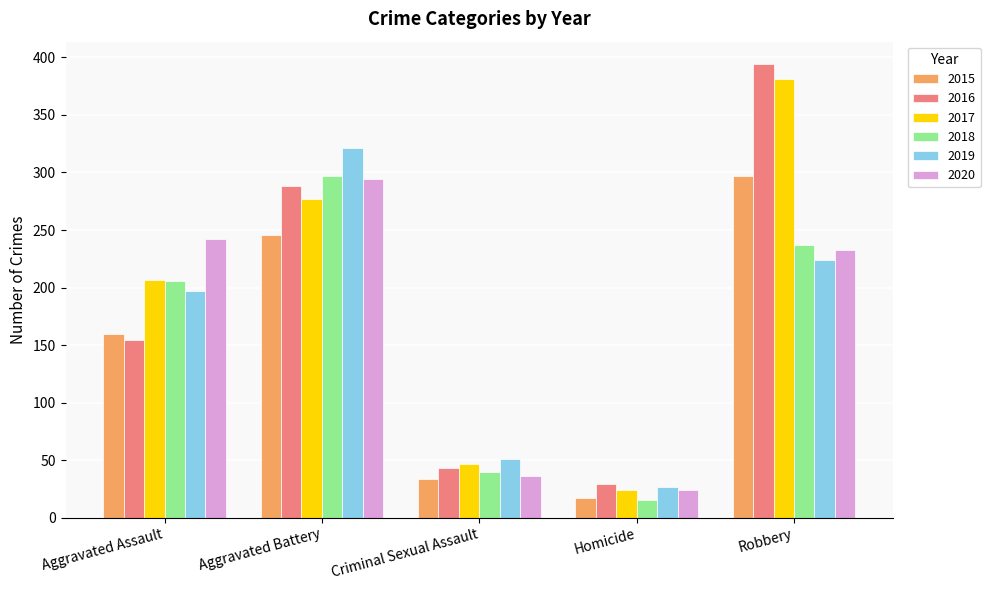

What is the smallest value displayed?

15